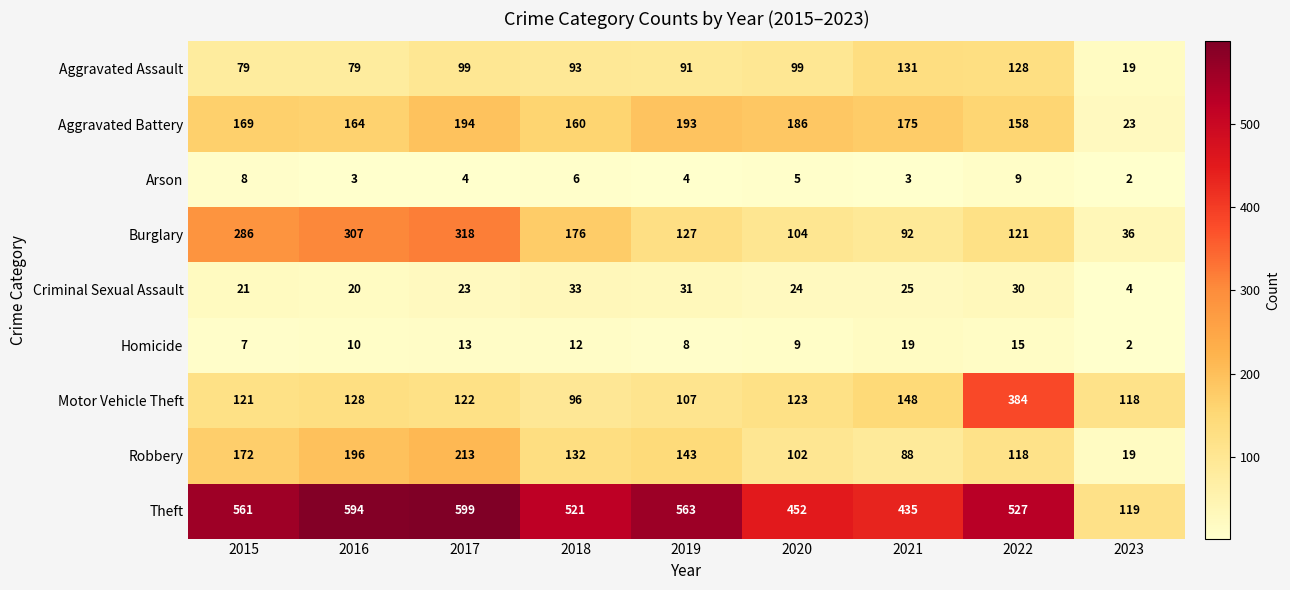

Read the Burglary value at 2021, to the nearest 5.

90